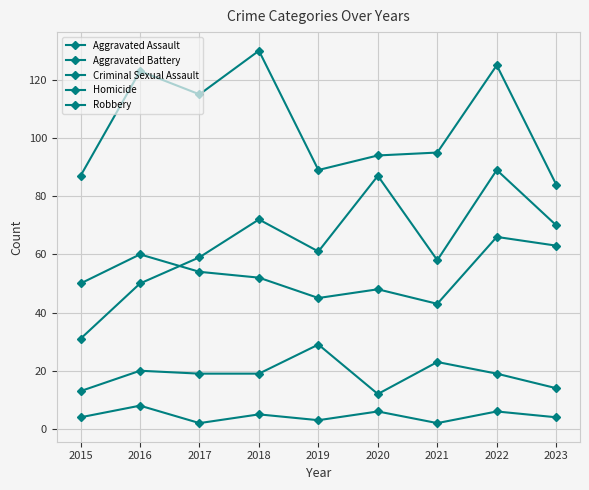

In Aggravated Battery, how many points are lower than both neighbors (excluding endpoints)?

2